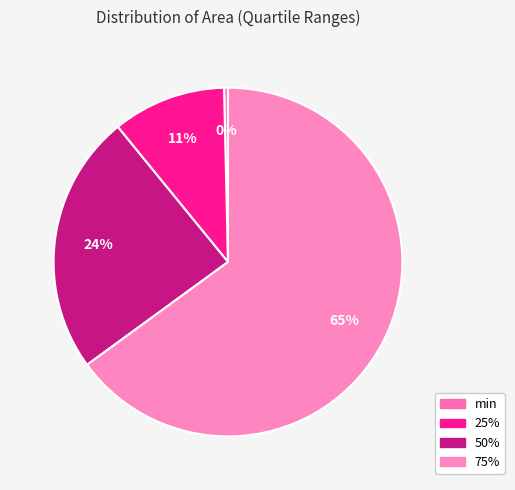

What portion of the pie excludes 75%?

35.0%